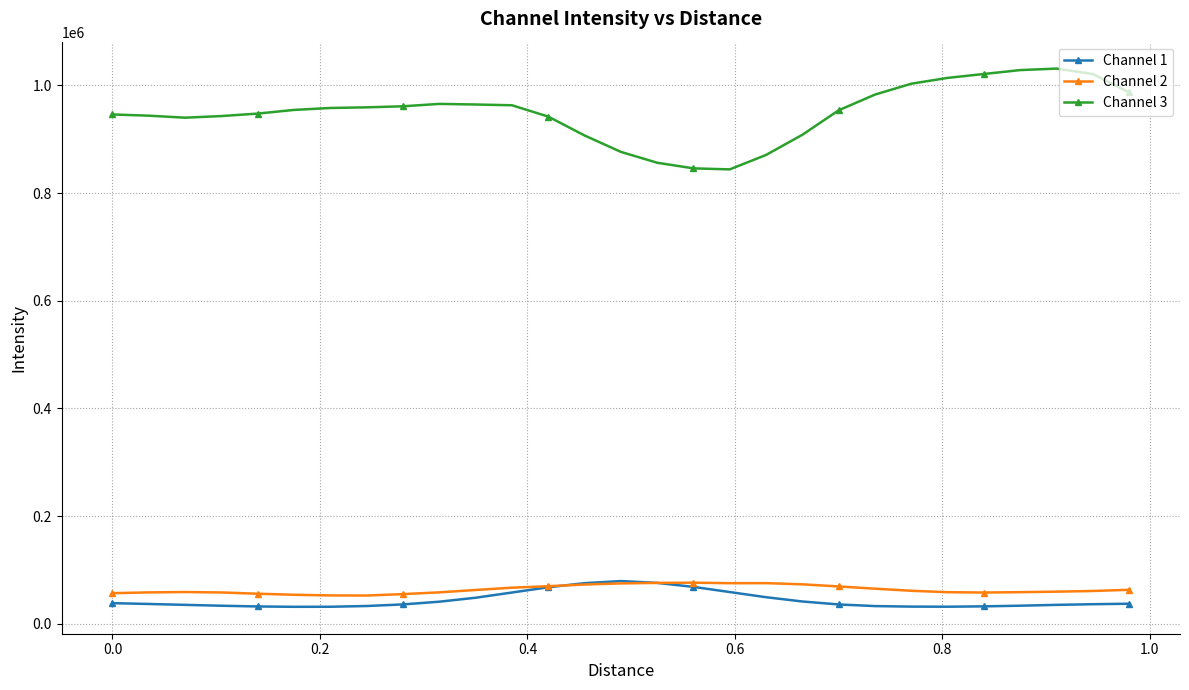

What is the value of the Channel 2 point at the 17th from the left?

76501.8